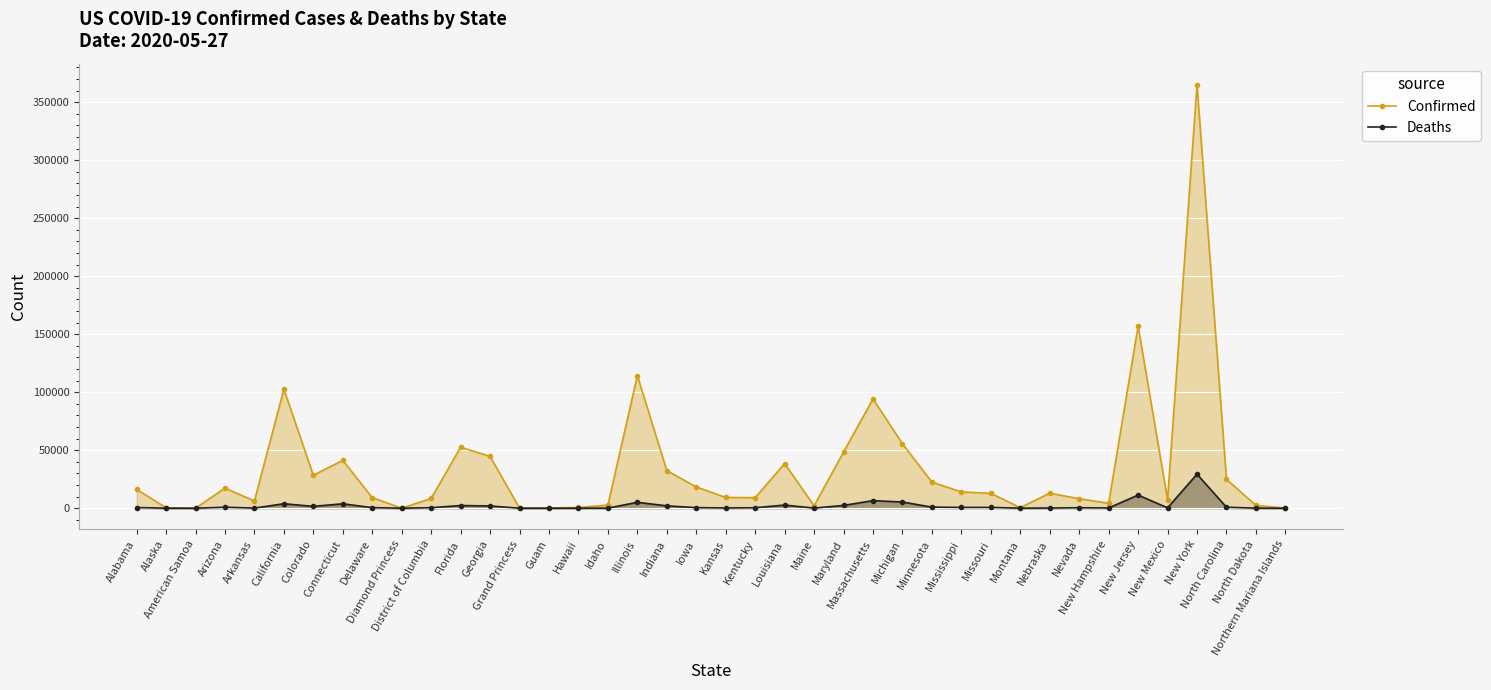

What is the sum of the Confirmed values at Maryland and Maine?

50560